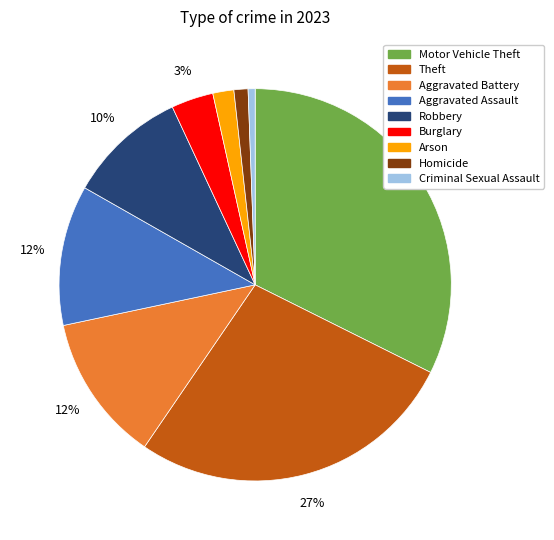

To the nearest percent, what is the average slice percentage?

11%